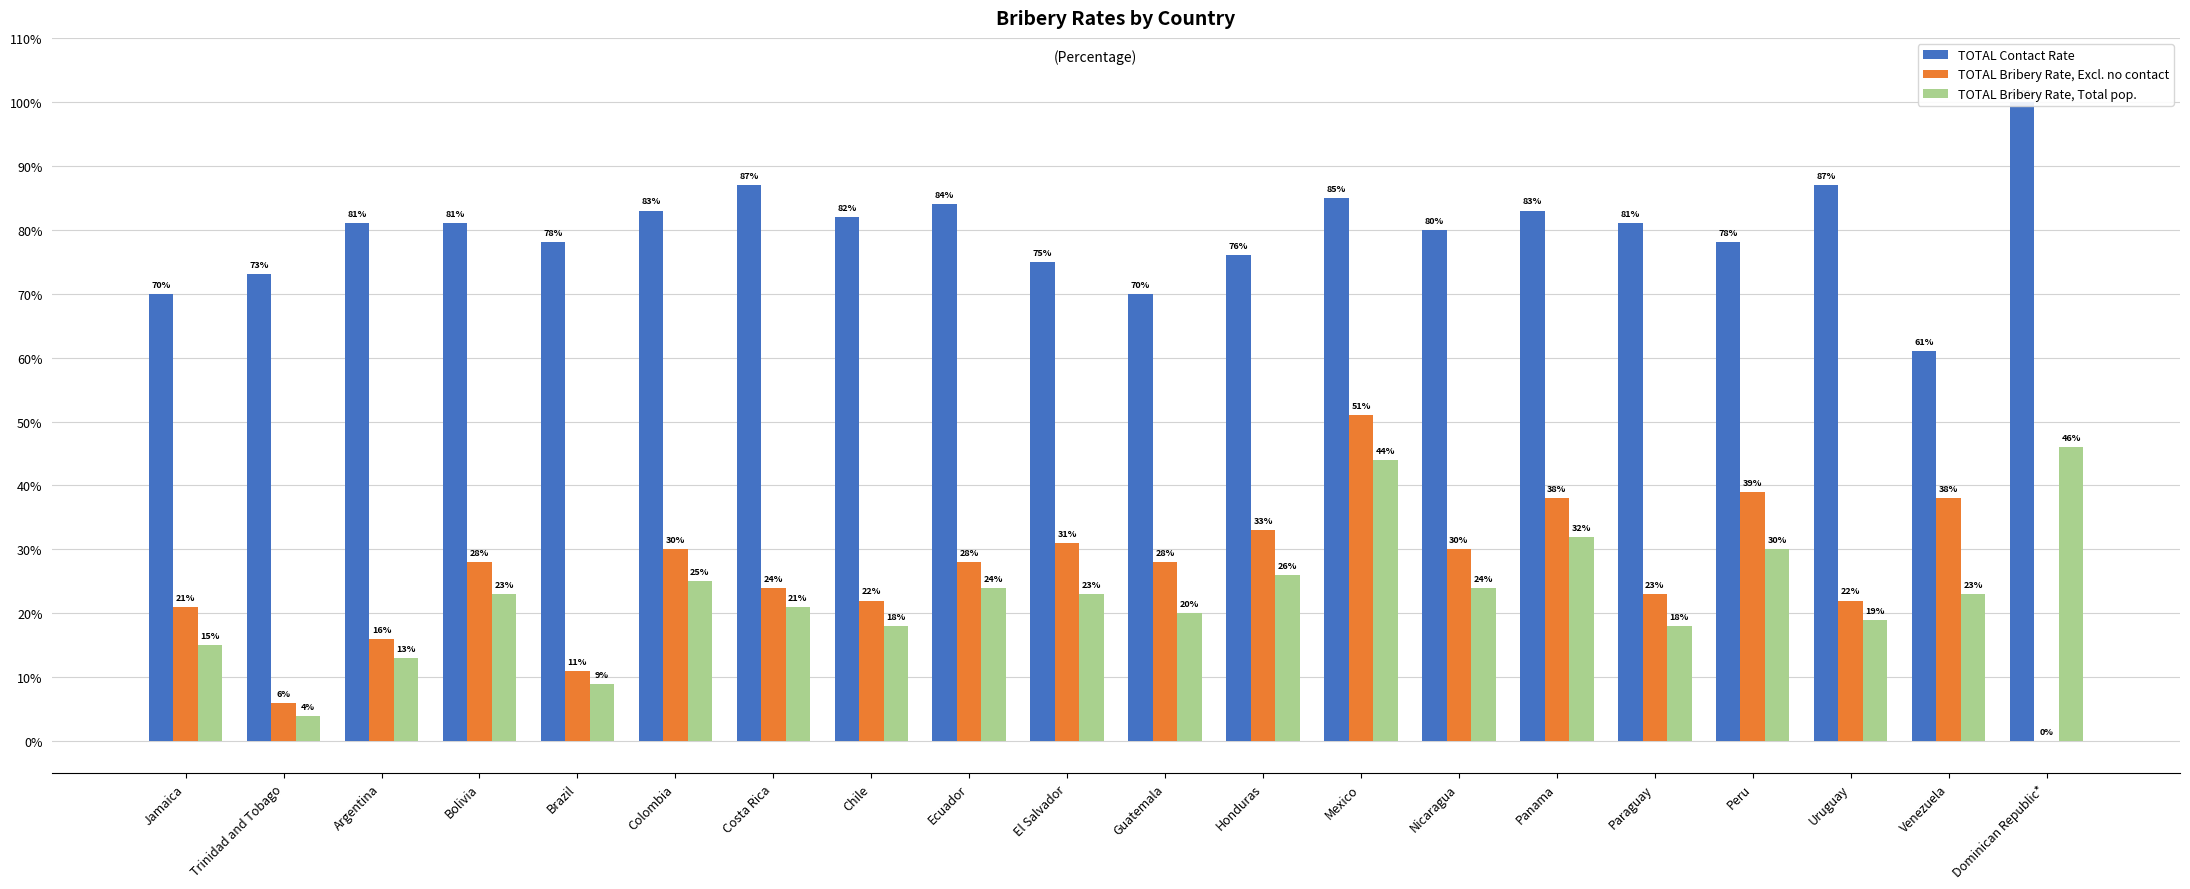

Reading left to right, what are all the values shown in this chart?

TOTAL Contact Rate: 70	73	81	81	78	83	87	82	84	75	70	76	85	80	83	81	78	87	61	100
TOTAL Bribery Rate, Excl. no contact: 21	6	16	28	11	30	24	22	28	31	28	33	51	30	38	23	39	22	38	0
TOTAL Bribery Rate, Total pop.: 15	4	13	23	9	25	21	18	24	23	20	26	44	24	32	18	30	19	23	46